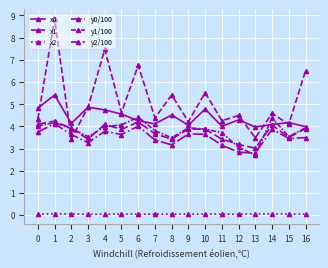

Is this an area chart (filled region under the line)?

No